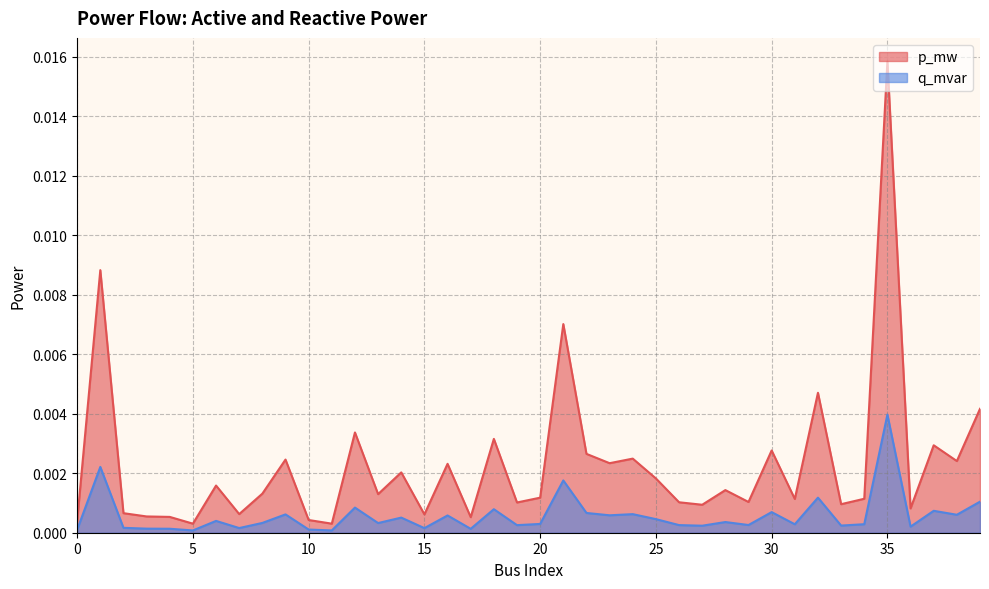

What are all the series names shown in the legend?

p_mw, q_mvar